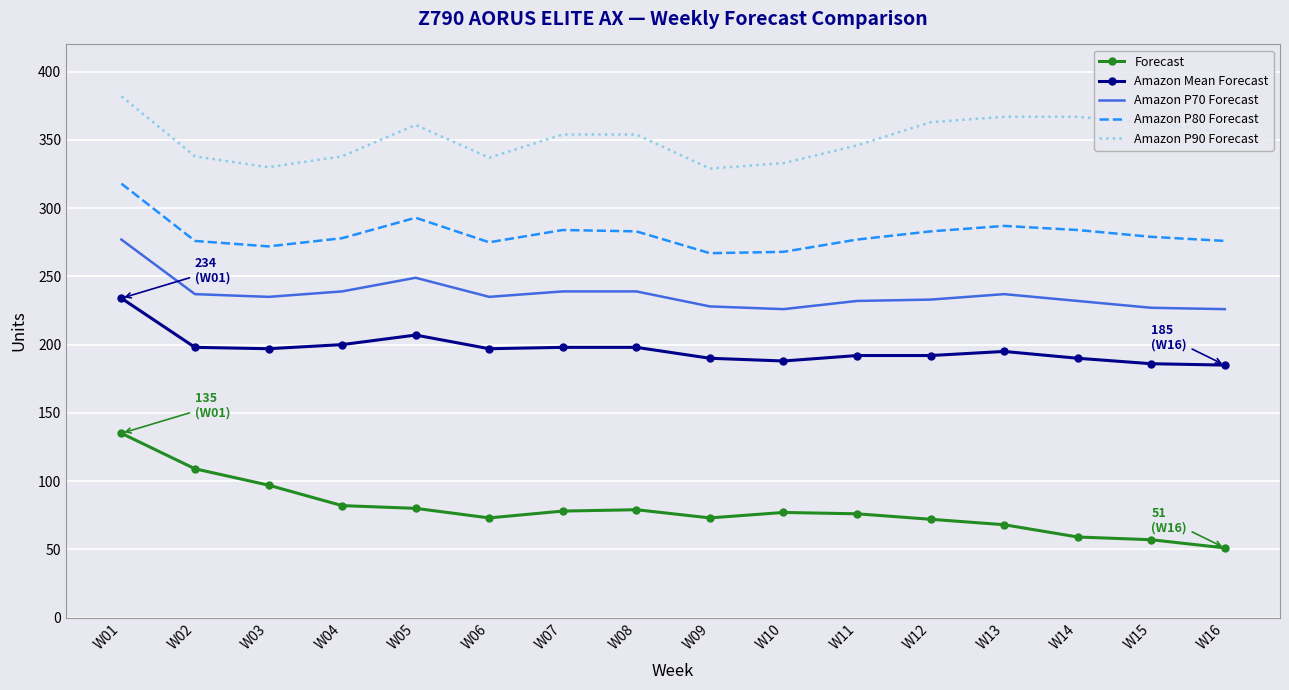

True or false: Amazon P80 Forecast and Amazon Mean Forecast cross at least once.

False